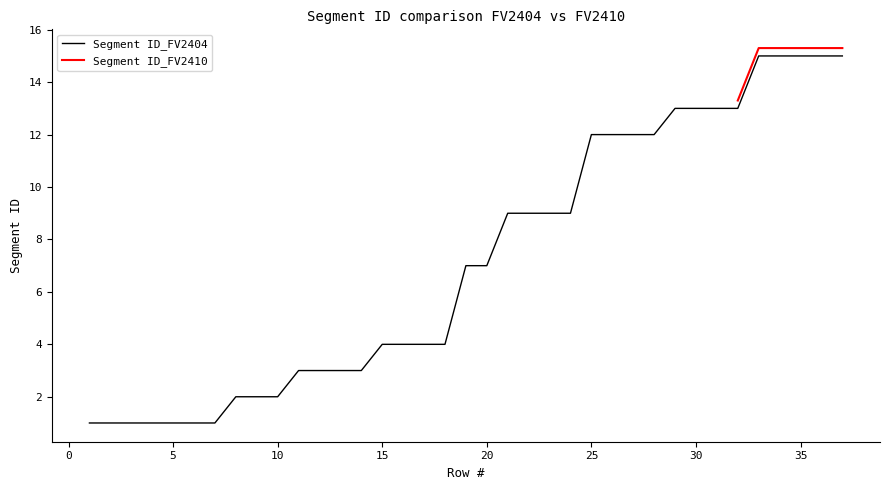

What is the maximum value for Segment ID_FV2404?

15